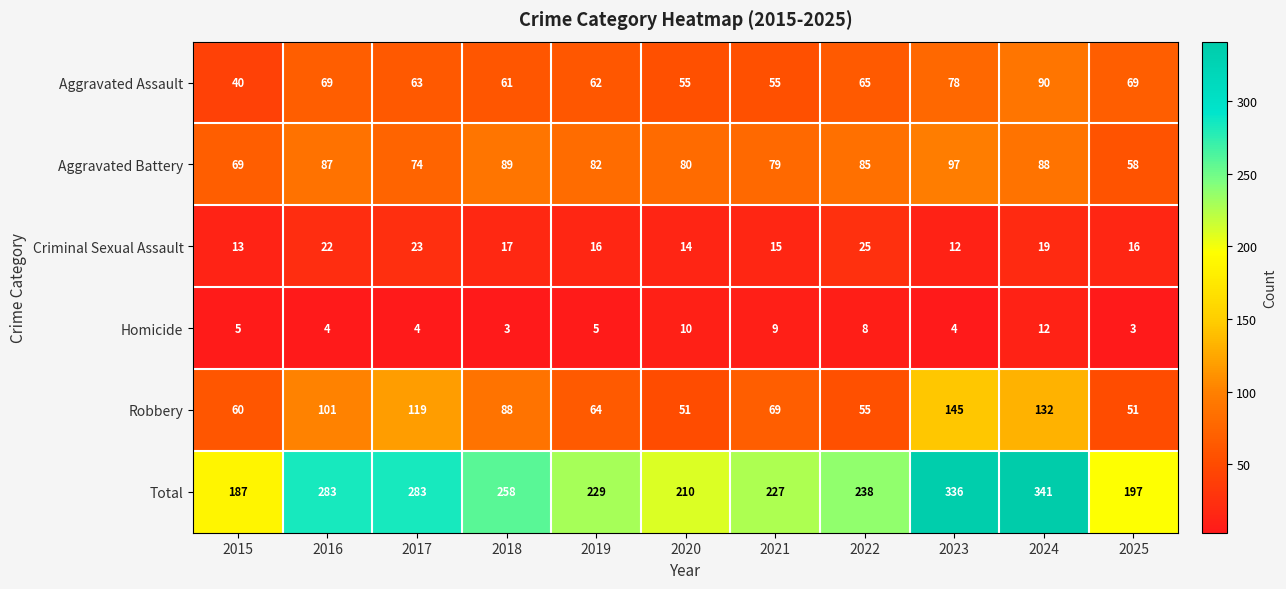

What is the sum of the Aggravated Assault values at 2016 and 2021?

124